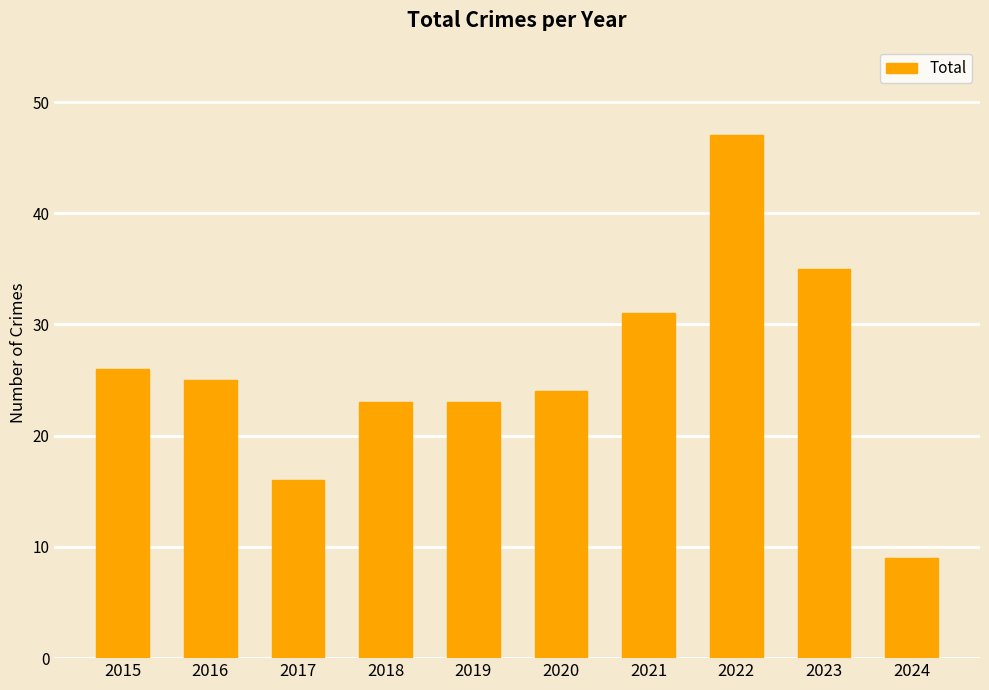

How many bars are there in total?

10